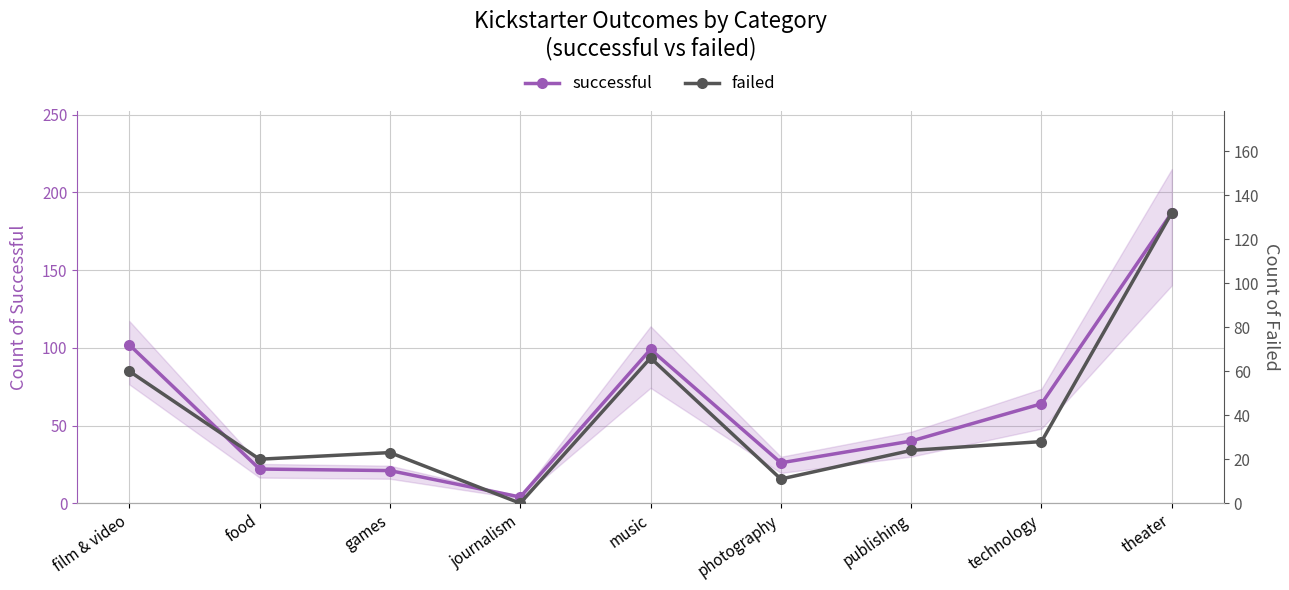

Where is the first local maximum for failed?

games